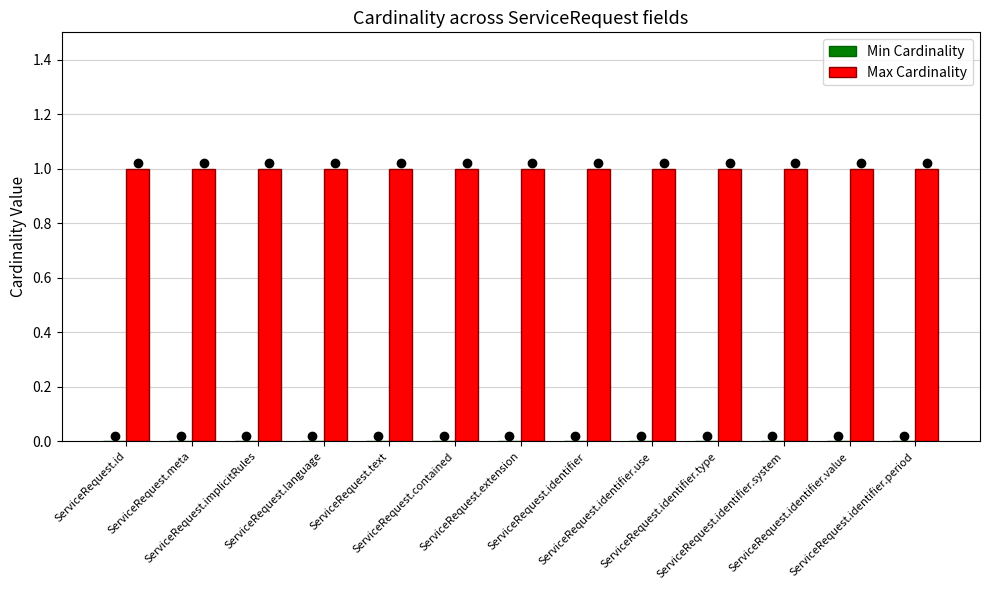

Does the chart contain stacked bars?

No